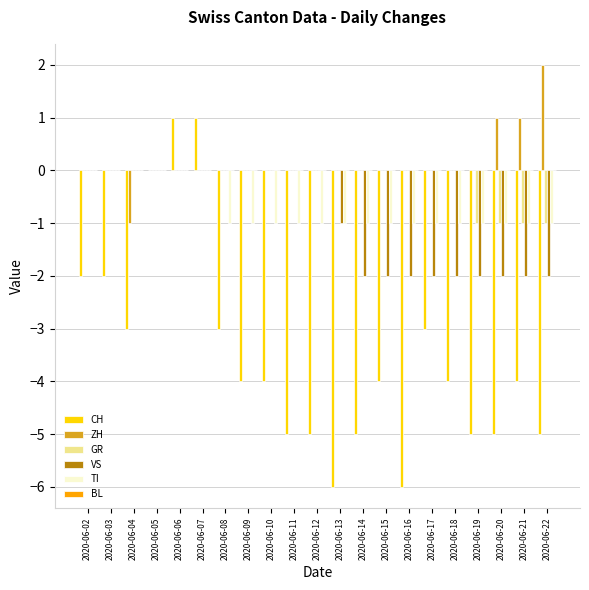

What is the sum of all TI values?

-15